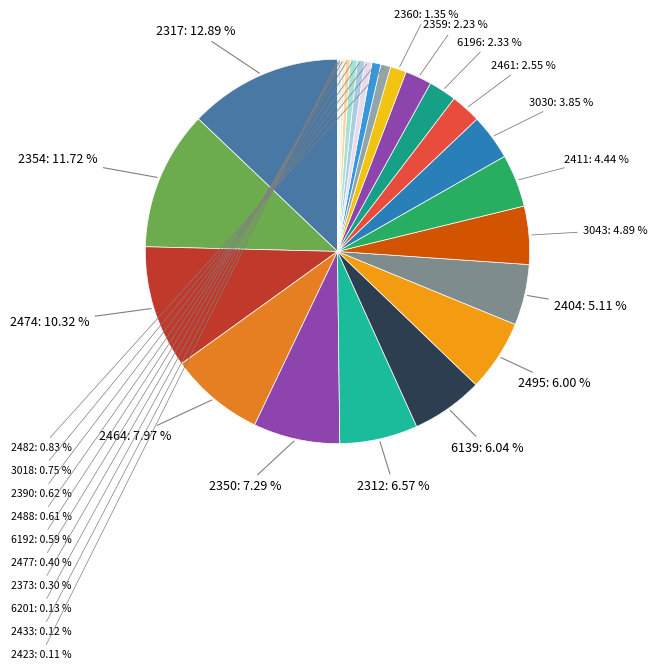

Which slice is the largest?

2317